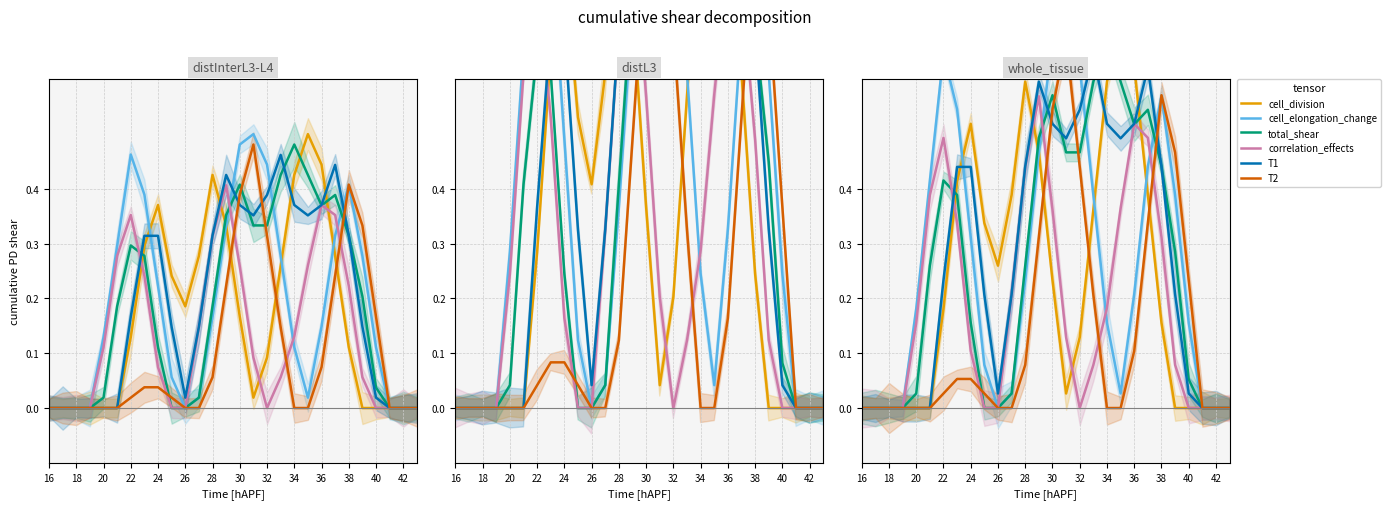

What are all the series names shown in the legend?

cell_division, cell_elongation_change, total_shear, correlation_effects, T1, T2